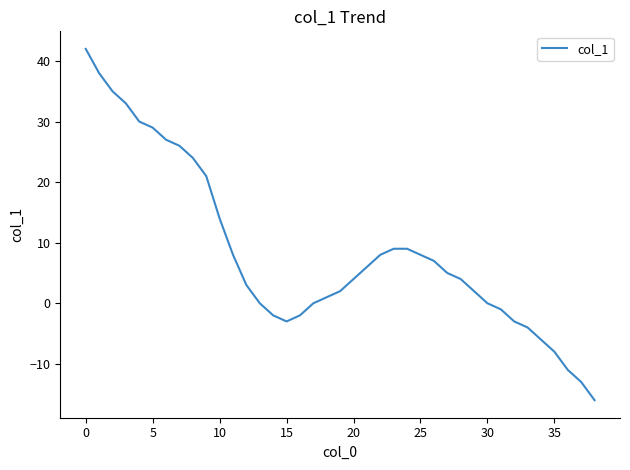

Reading left to right, list all the values displayed in this chart.

42	38	35	33	30	29	27	26	24	21	14	8	3	0	-2	-3	-2	0	1	2	4	6	8	9	9	8	7	5	4	2	0	-1	-3	-4	-6	-8	-11	-13	-16